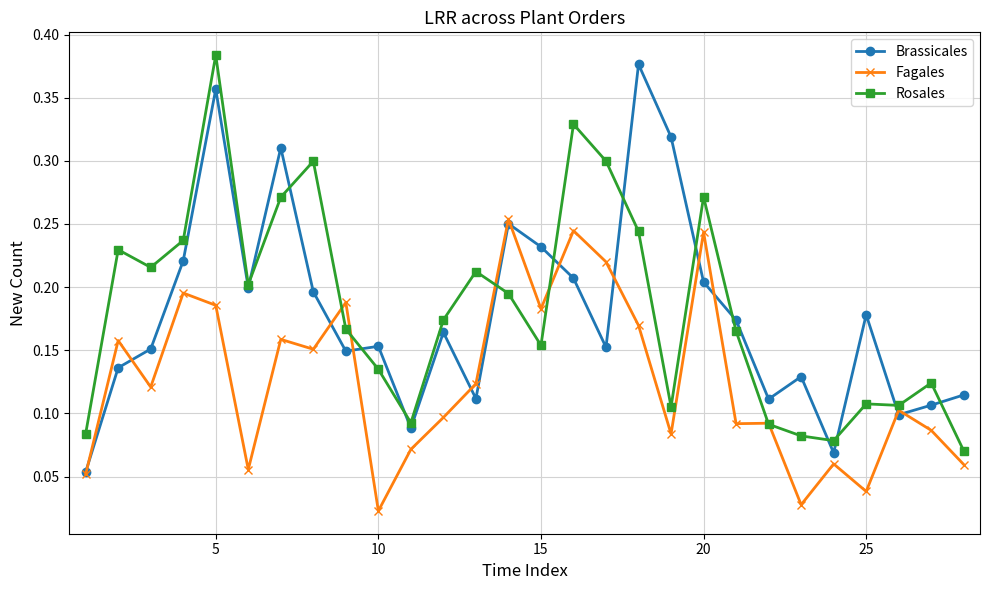

True or false: Brassicales has more than 0 points higher than both neighbors.

True